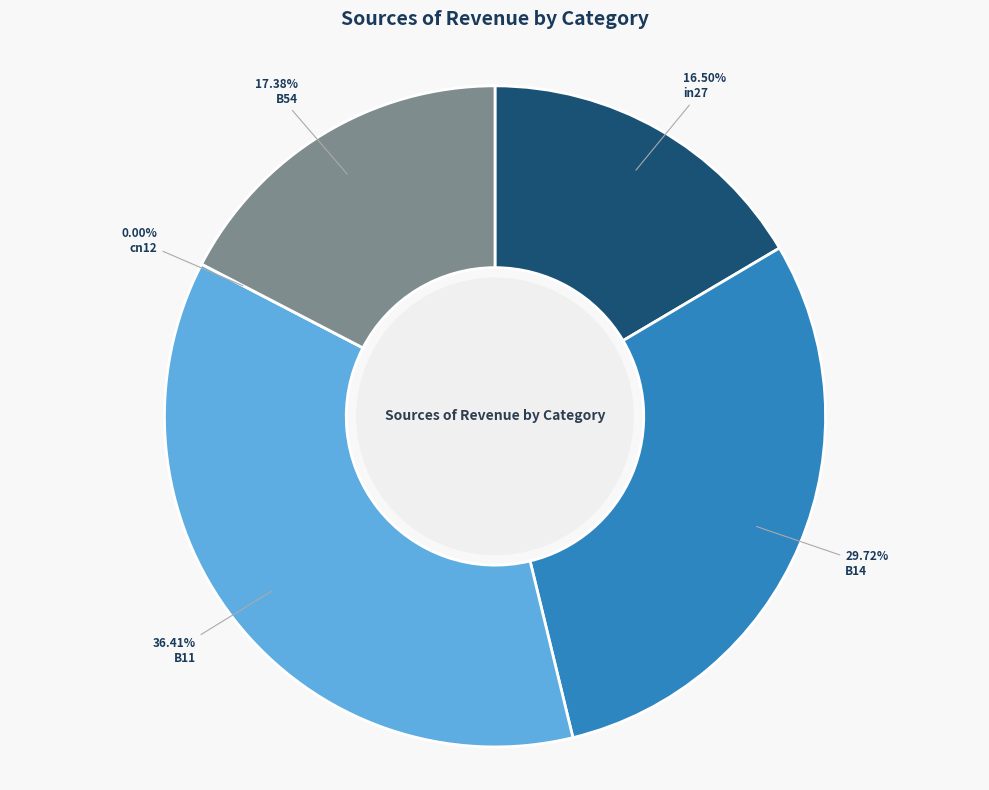

What percentage is the B54 slice, to the nearest percent?

17%